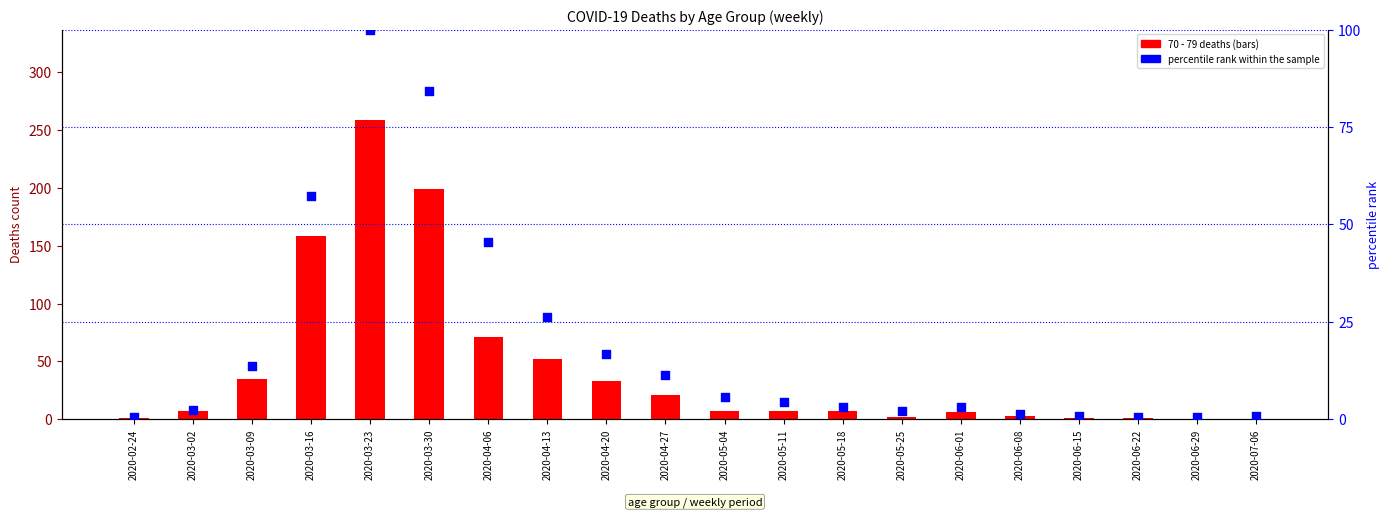

Which series has the largest total across all categories?

70 - 79